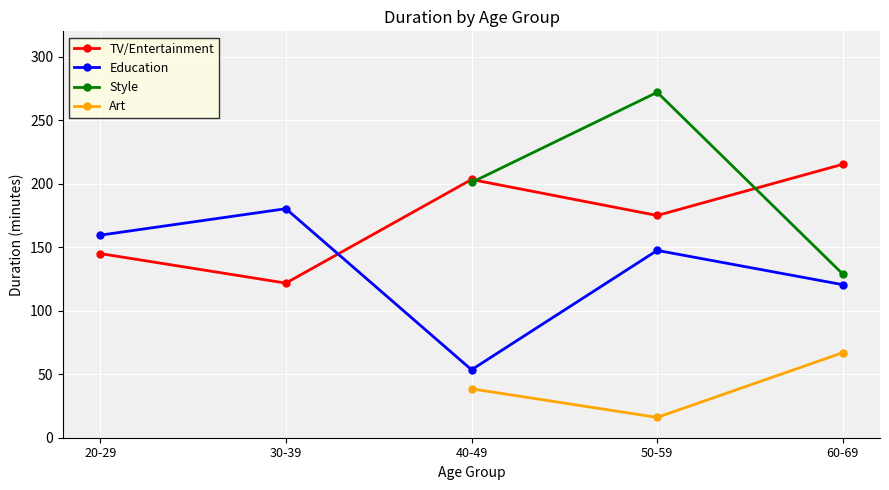

Count the number of data series in this chart.

4